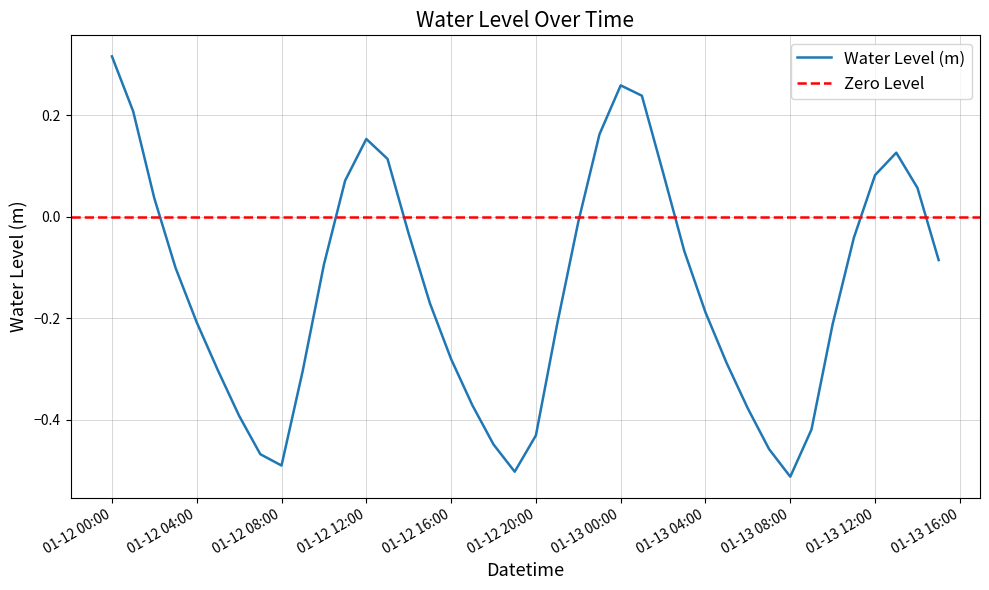

What is the change in value from 2023-01-12 08:00:00 to 2023-01-12 14:00:00?

+0.5